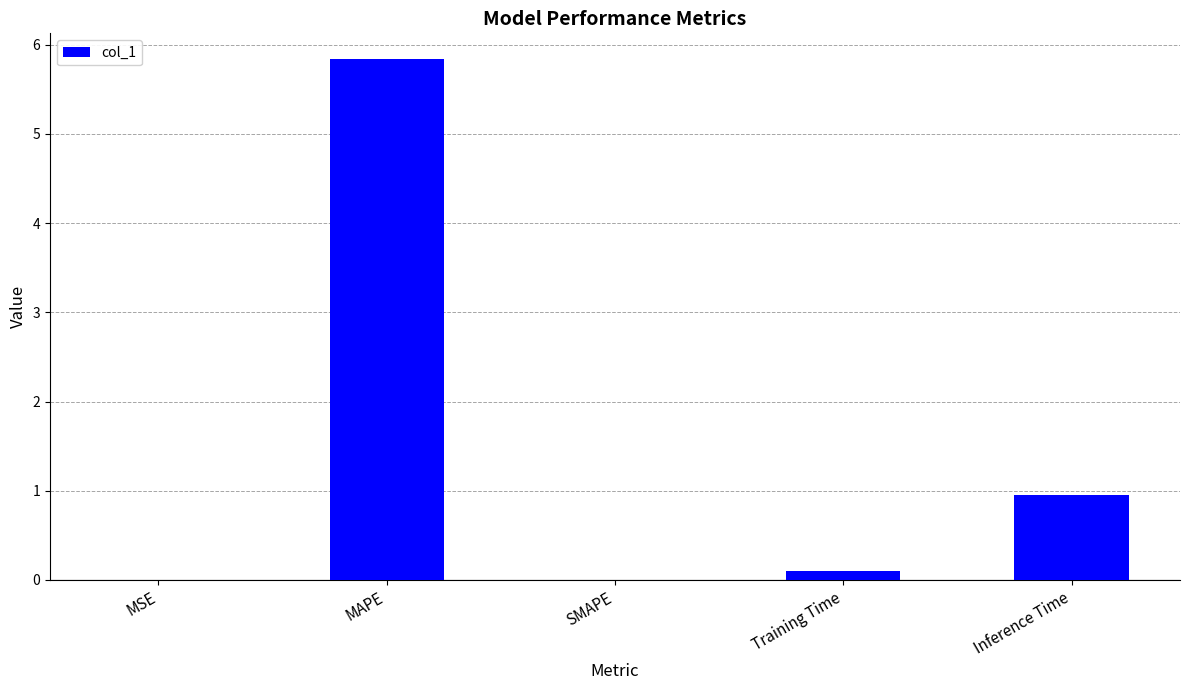

What is the sum of all values?

6.9